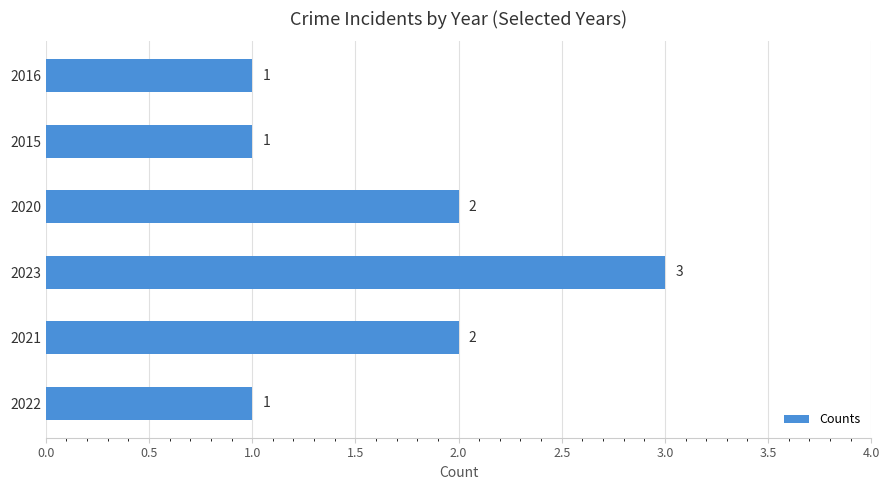

What is the change in value from 2022 to 2021?

+1